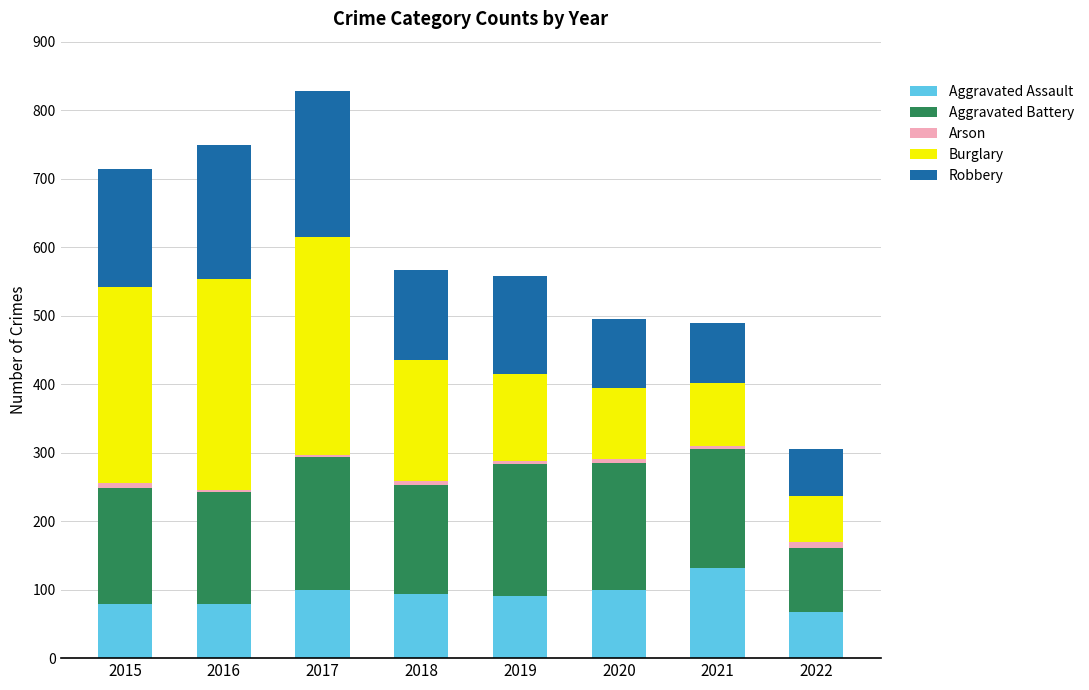

Are the bars horizontal?

No